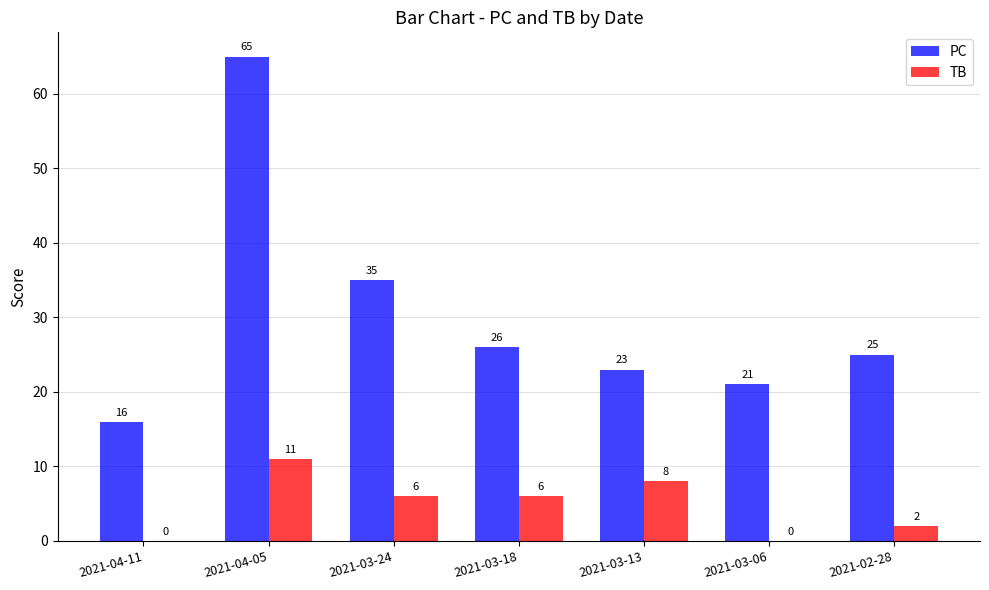

Between 2021-03-06 and 2021-02-28, which series saw the biggest shift?

PC